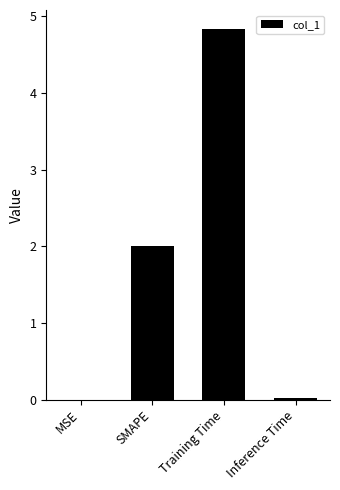

The chart shows a value of 0.0 at MSE. True or false?

True